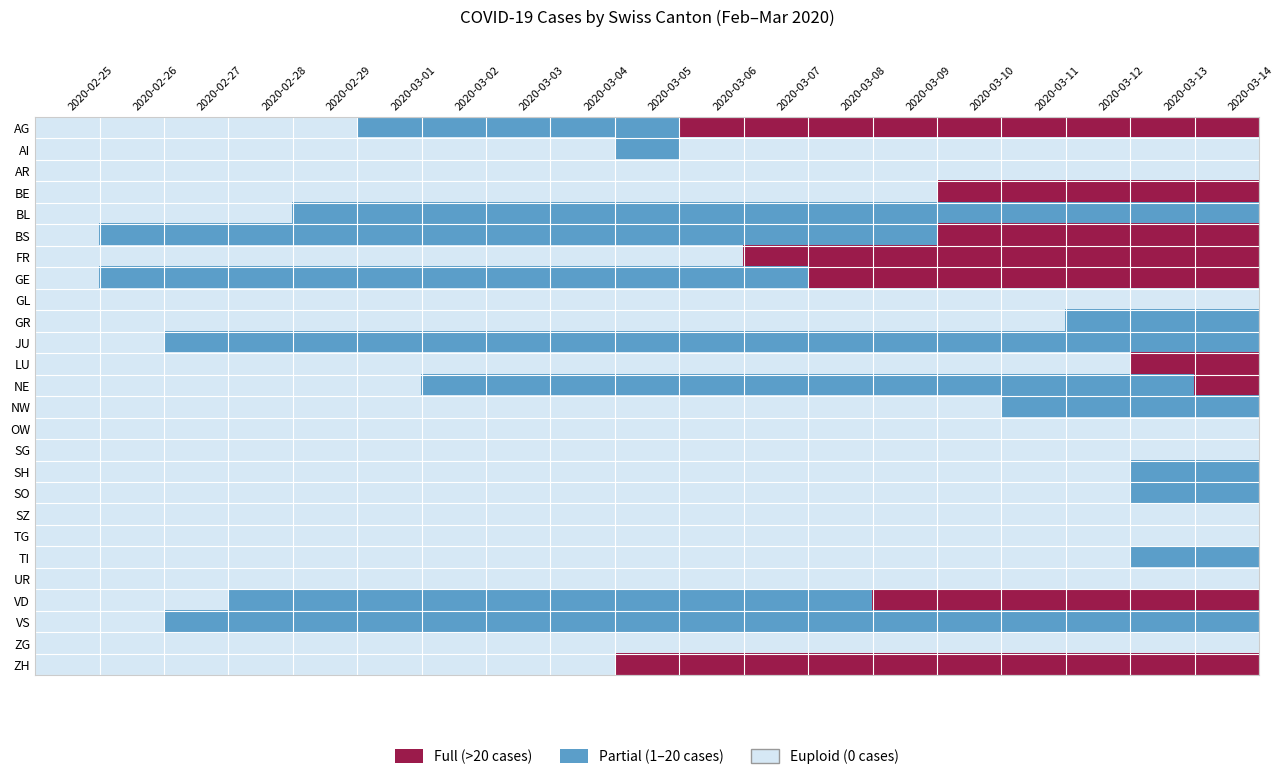

How many series are shown in this chart?

26